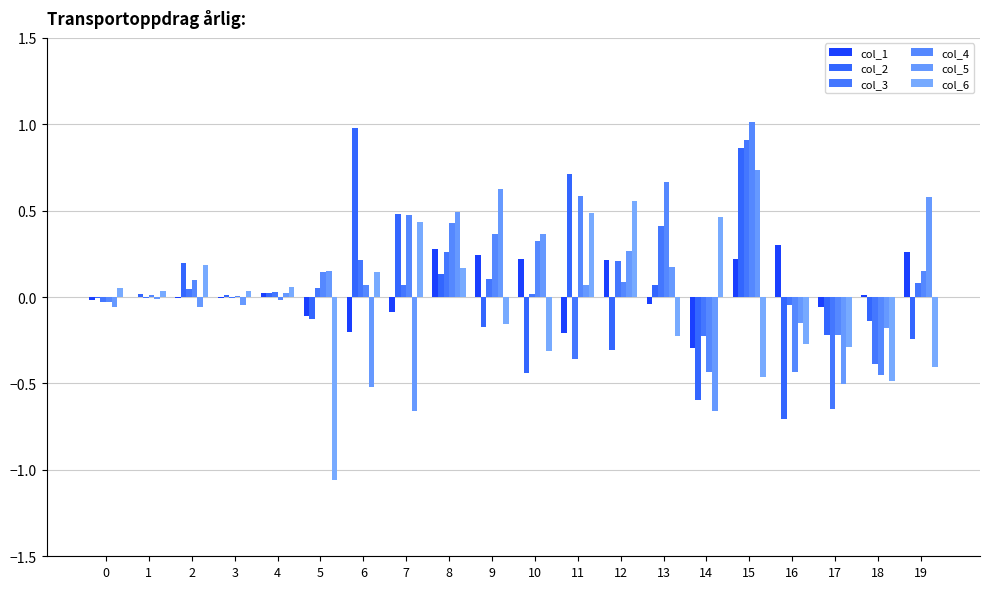

Reading left to right, extract all data points from this chart.

col_1: 0=-0.0	1=-0.0	2=-0.0	3=-0.0	4=0.0	5=-0.1	6=-0.2	7=-0.1	8=0.3	9=0.2	10=0.2	11=-0.2	12=0.2	13=-0.0	14=-0.3	15=0.2	16=0.3	17=-0.1	18=0.0	19=0.3
col_2: 0=-0.0	1=0.0	2=0.2	3=0.0	4=0.0	5=-0.1	6=1.0	7=0.5	8=0.1	9=-0.2	10=-0.4	11=0.7	12=-0.3	13=0.1	14=-0.6	15=0.9	16=-0.7	17=-0.2	18=-0.1	19=-0.2
col_3: 0=-0.0	1=-0.0	2=0.0	3=-0.0	4=0.0	5=0.1	6=0.2	7=0.1	8=0.3	9=0.1	10=0.0	11=-0.4	12=0.2	13=0.4	14=-0.2	15=0.9	16=-0.0	17=-0.6	18=-0.4	19=0.1
col_4: 0=-0.0	1=0.0	2=0.1	3=0.0	4=-0.0	5=0.1	6=0.1	7=0.5	8=0.4	9=0.4	10=0.3	11=0.6	12=0.1	13=0.7	14=-0.4	15=1.0	16=-0.4	17=-0.2	18=-0.5	19=0.2
col_5: 0=-0.1	1=-0.0	2=-0.1	3=-0.0	4=0.0	5=0.1	6=-0.5	7=-0.7	8=0.5	9=0.6	10=0.4	11=0.1	12=0.3	13=0.2	14=-0.7	15=0.7	16=-0.1	17=-0.5	18=-0.2	19=0.6
col_6: 0=0.1	1=0.0	2=0.2	3=0.0	4=0.1	5=-1.1	6=0.1	7=0.4	8=0.2	9=-0.2	10=-0.3	11=0.5	12=0.6	13=-0.2	14=0.5	15=-0.5	16=-0.3	17=-0.3	18=-0.5	19=-0.4